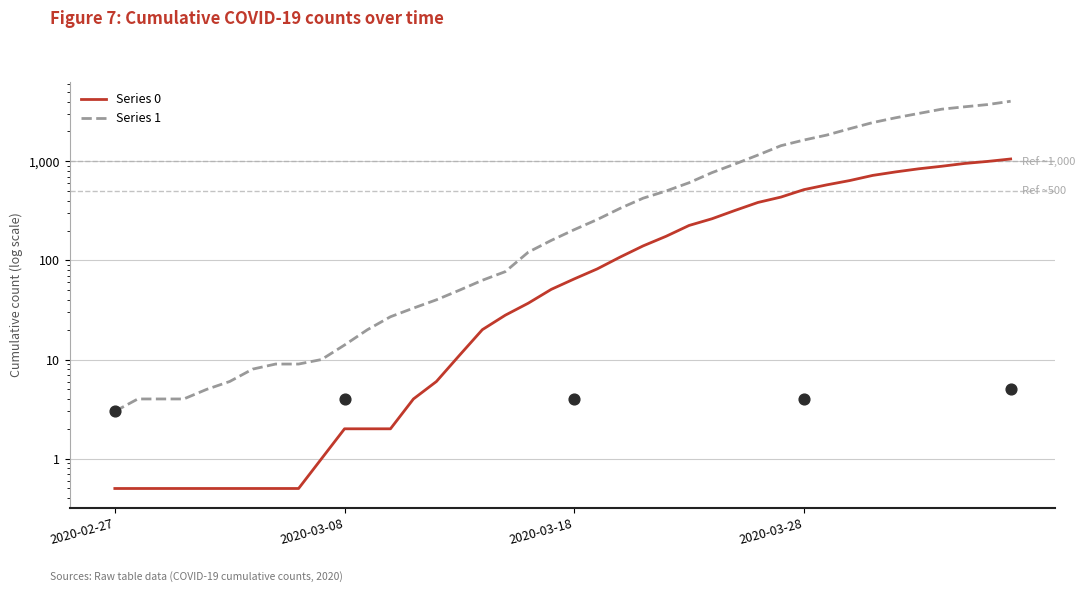

Which series has the largest total across all categories?

Series 1